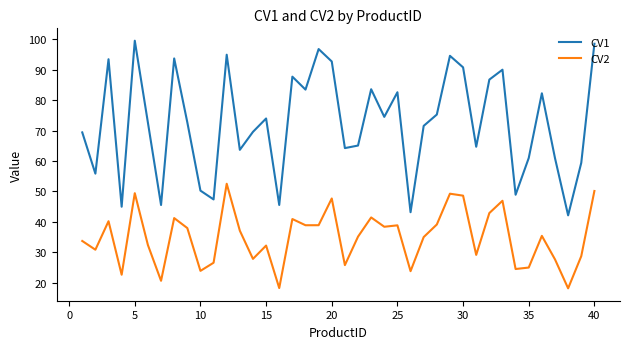

Which series has the largest total across all categories?

CV1